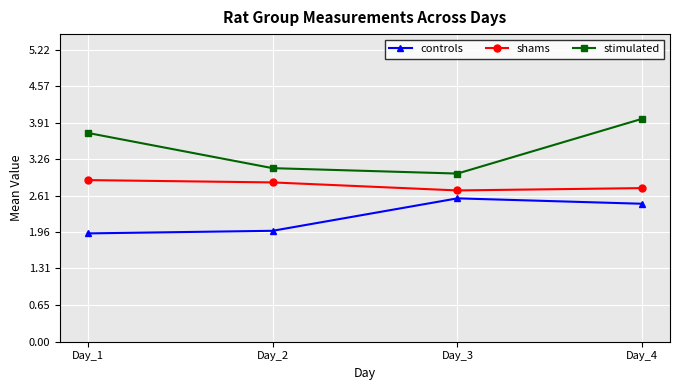

What is the difference between the second highest and second lowest values in the stimulated series?

0.6